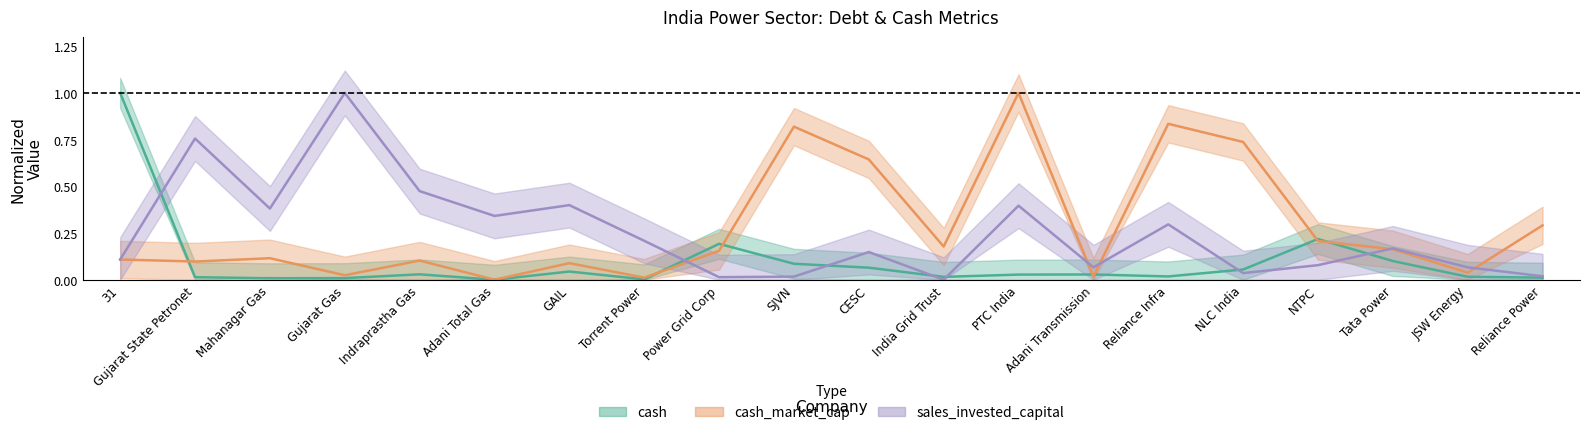

Count the number of data series in this chart.

3